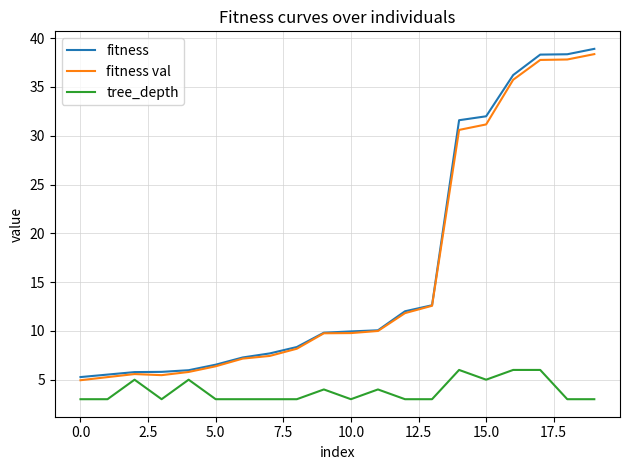

What is the minimum value shown in the chart?

3.0